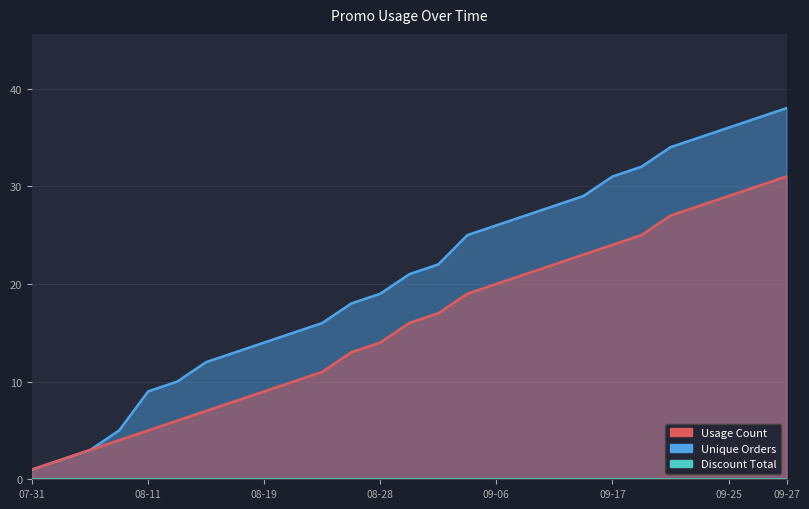

Which category has the highest value across all series?

2025-09-27